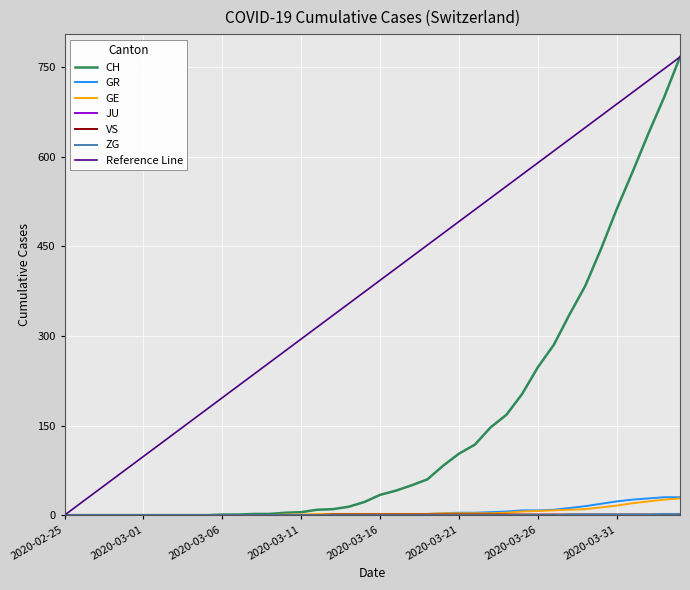

Which category has the lowest value in the VS series?

2020-02-25